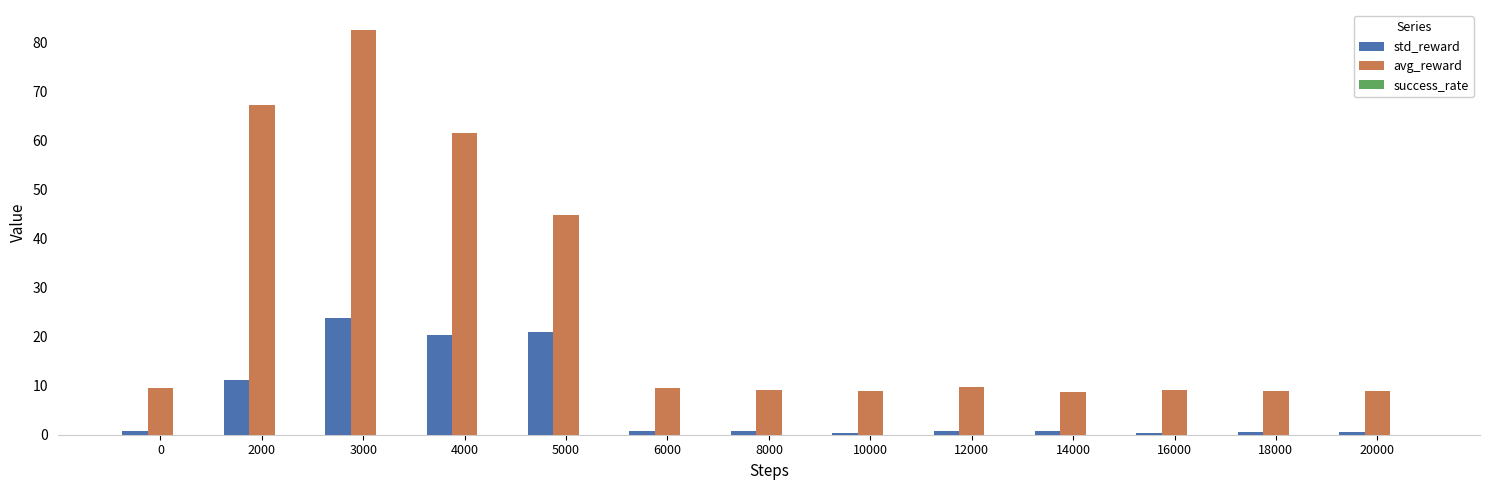

How many series are shown in this chart?

2